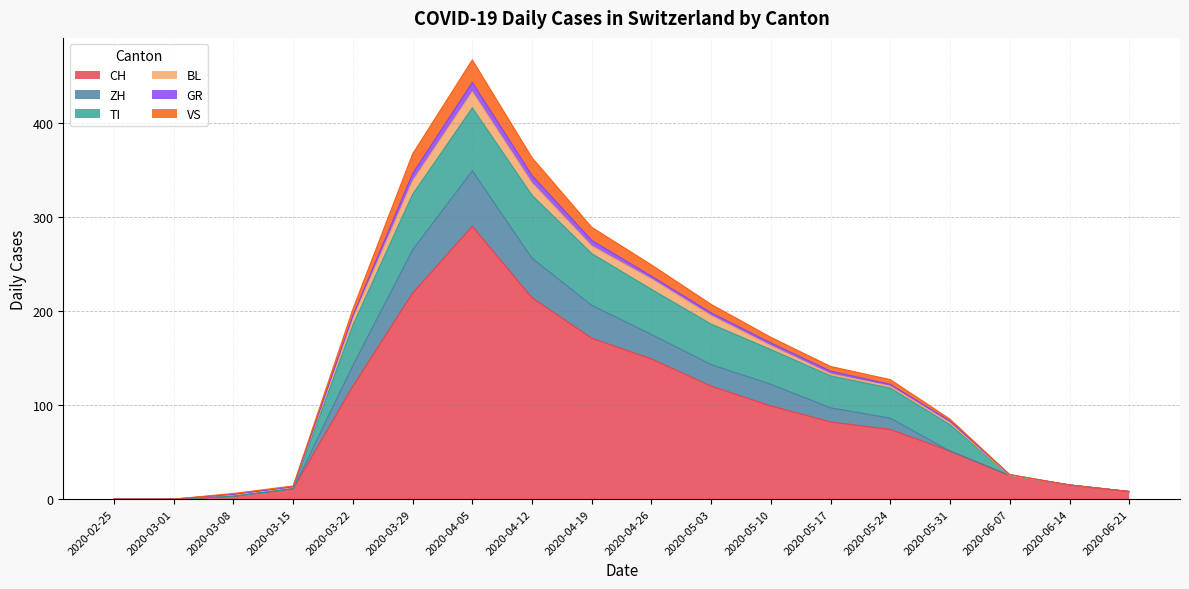

What is the maximum value for CH?

290